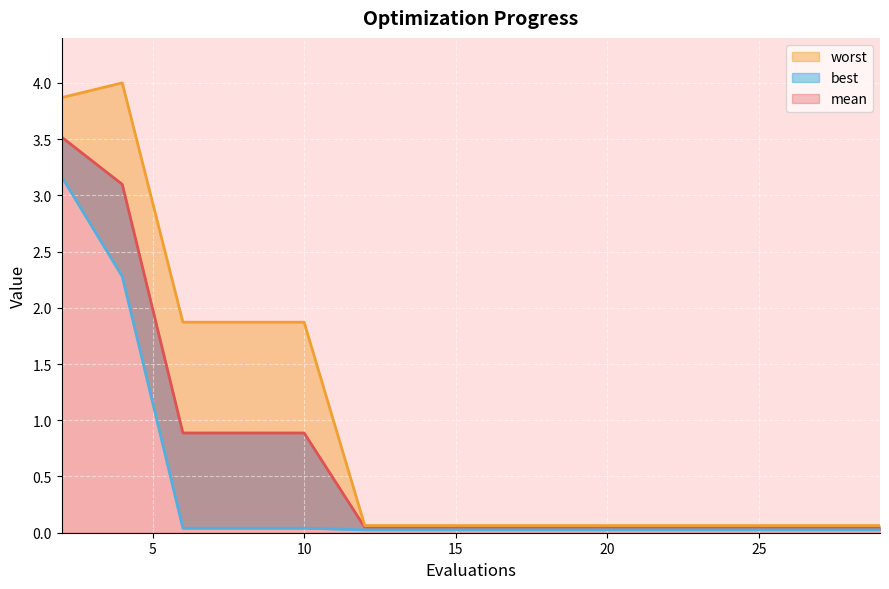

List the series in order of their overall mean, lowest first.

best, mean, worst